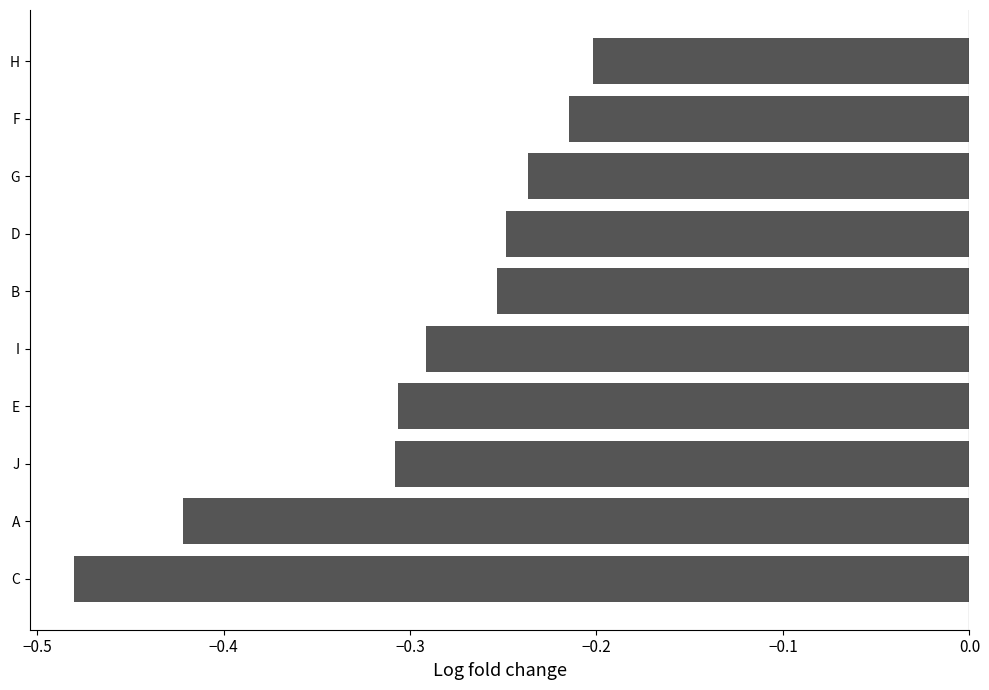

Where is the data nearest to the value 0?

H